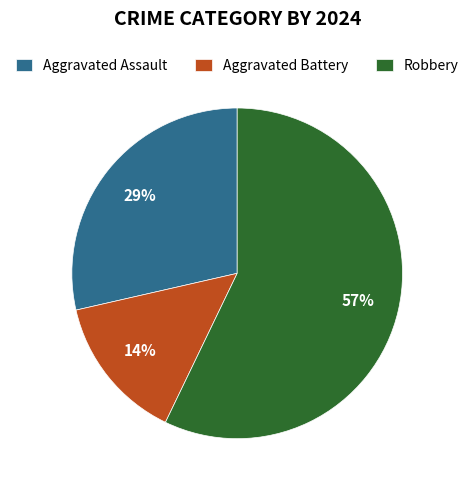

Which category has the biggest portion of the pie?

Robbery